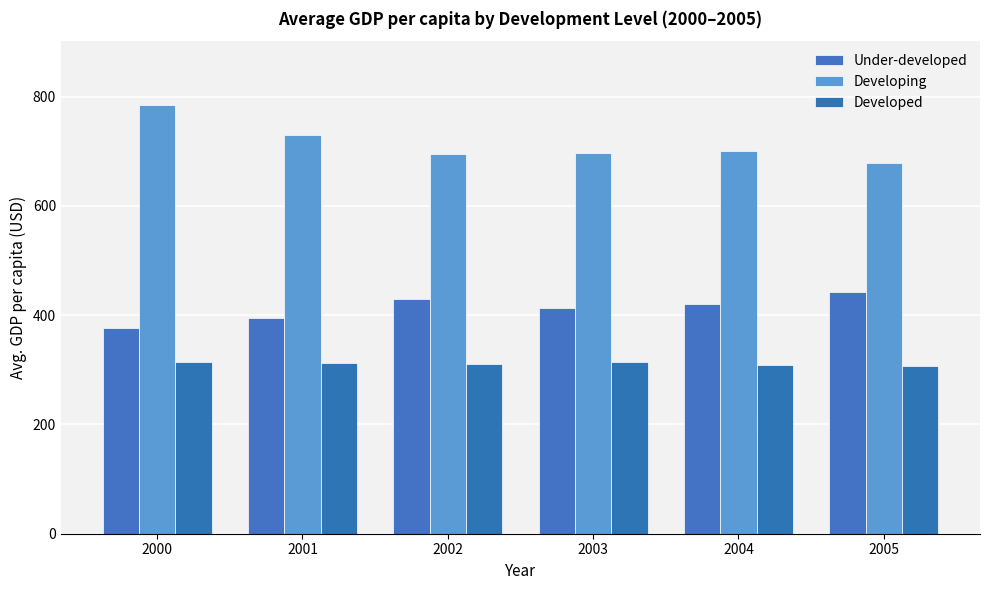

Between 2000 and 2004, which series saw the biggest shift?

Developing